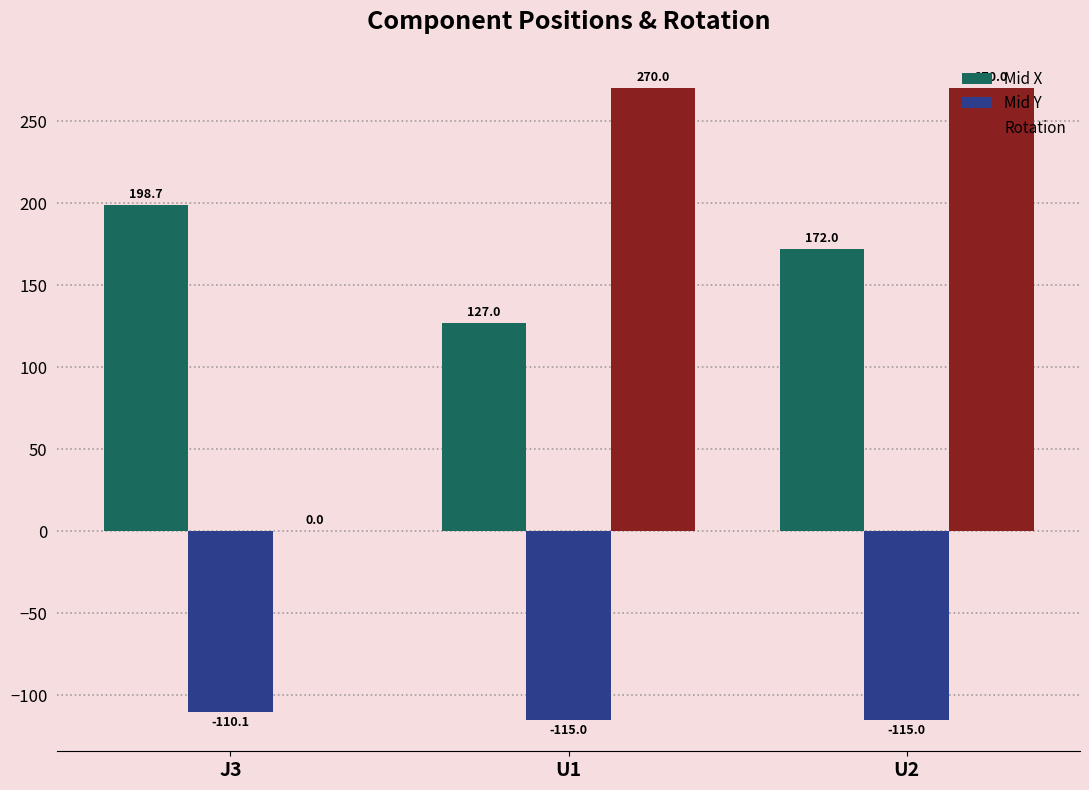

At which label does Mid Y first exceed -115?

J3